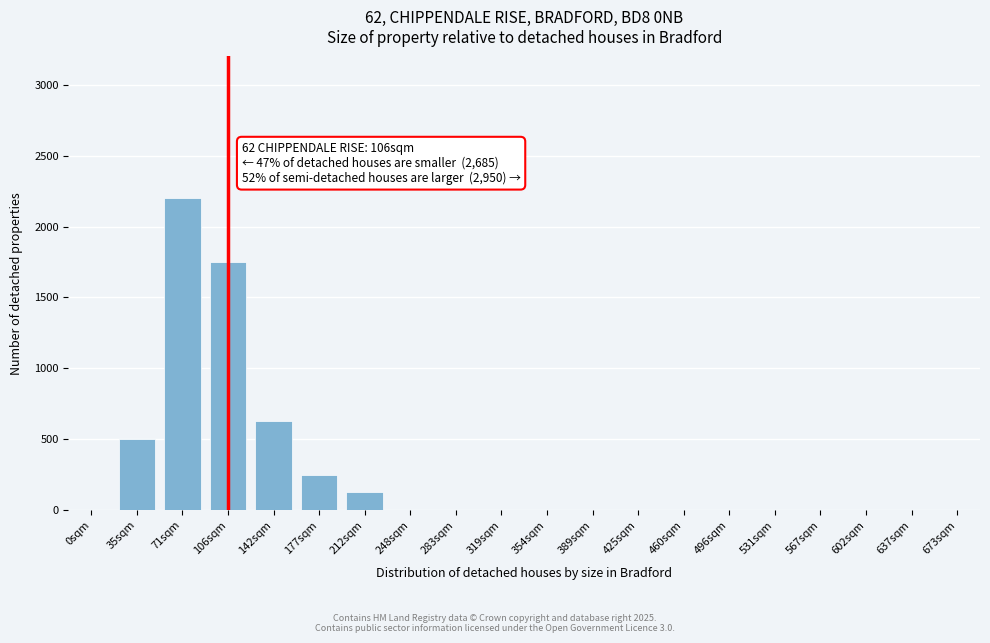

Reading right to left, transcribe all the data shown in this chart.

673sqm=0	637sqm=0	602sqm=0	567sqm=0	531sqm=0	496sqm=0	460sqm=0	425sqm=0	389sqm=0	354sqm=0	319sqm=0	283sqm=0	248sqm=0	212sqm=125	177sqm=250	142sqm=625	106sqm=1750	71sqm=2200	35sqm=500	0sqm=0